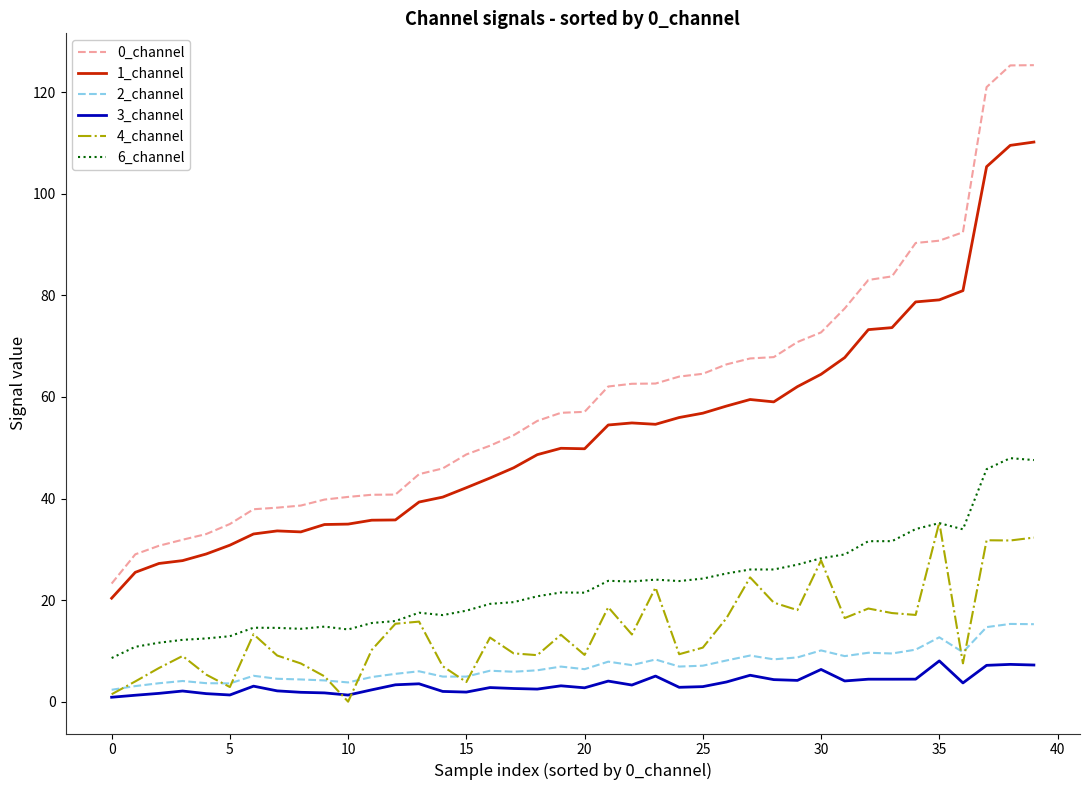

True or false: 0_channel and 2_channel cross at least once.

False